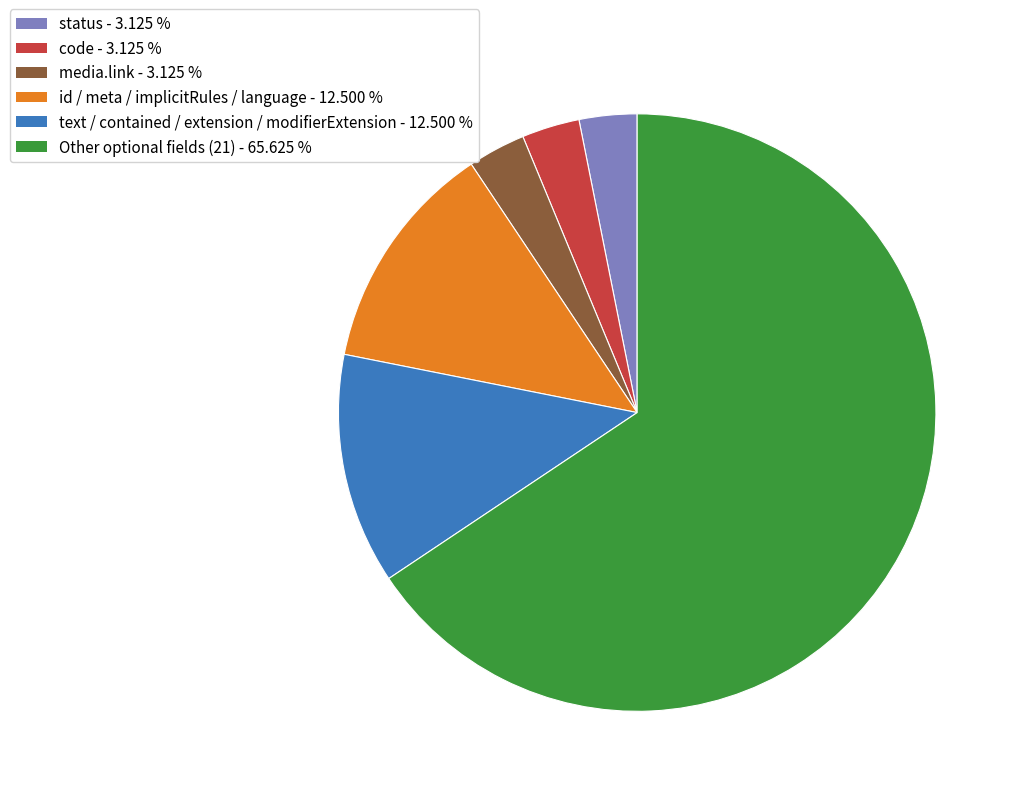

Does any single category account for the majority?

Yes